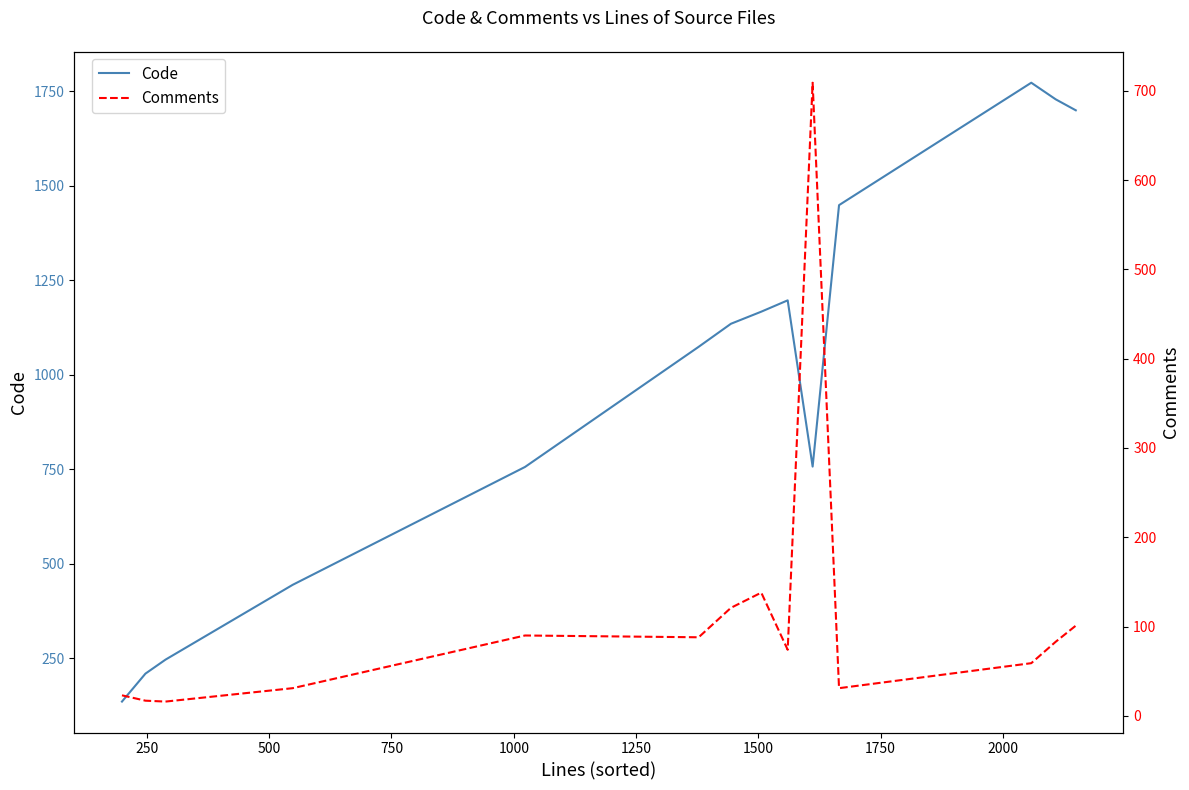

True or false: Comments has more than 2 interior local peaks.

True